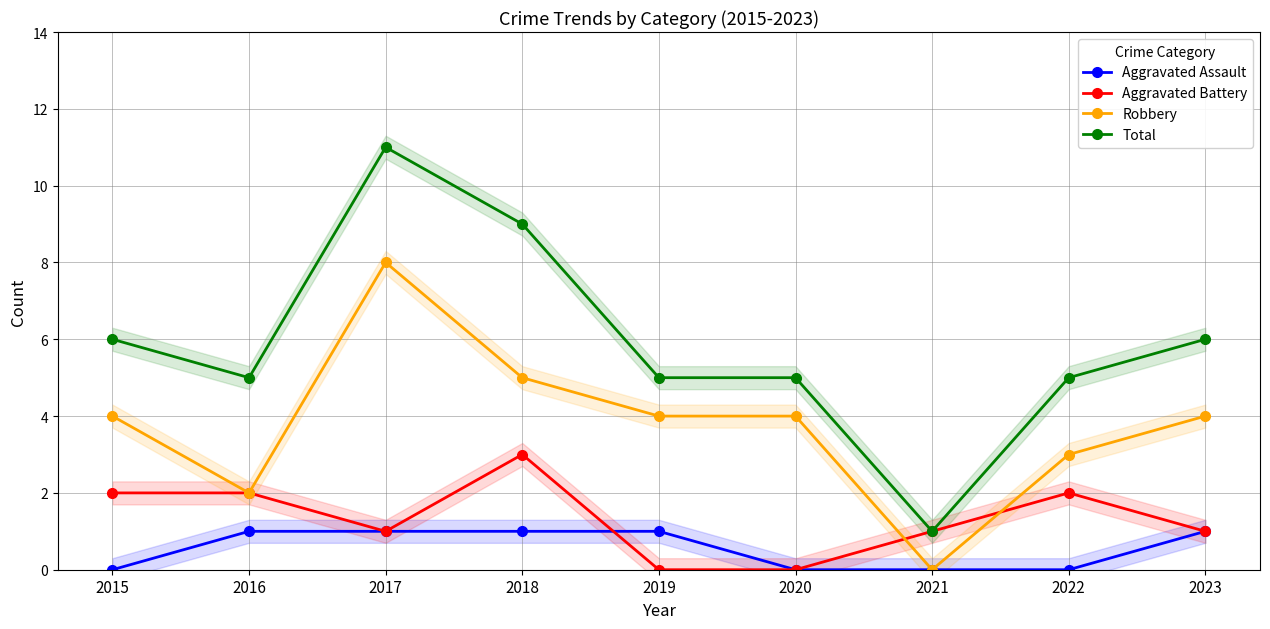

The Robbery series shows 6 at 2023. True or false?

False